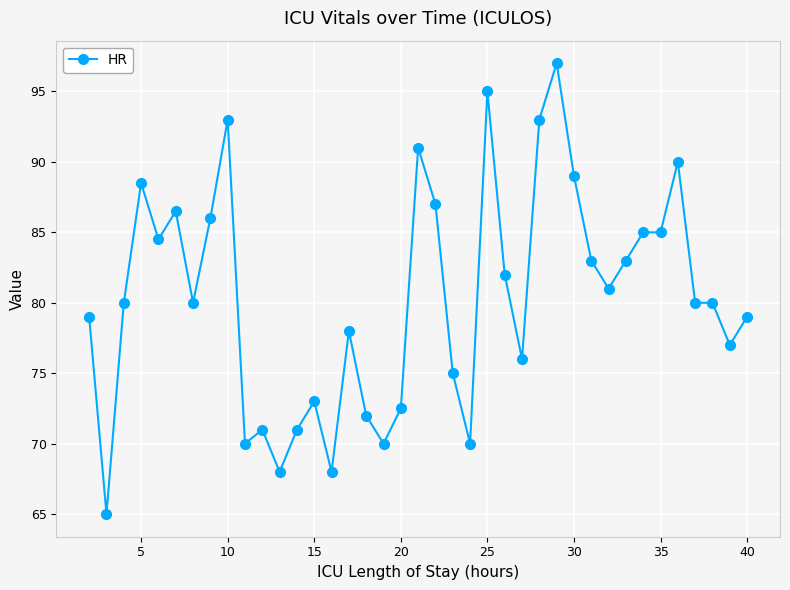

True or false: the data has more than 1 interior local peaks.

True